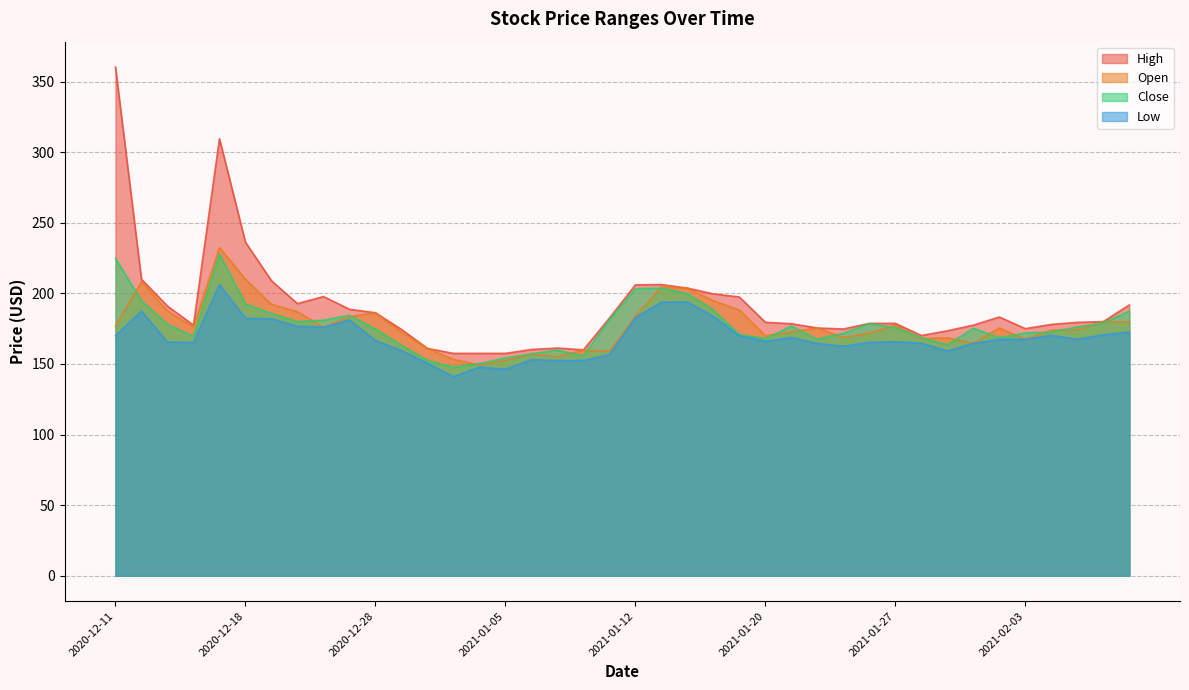

Reading right to left, what are all the values shown in this chart?

High: 191.8	180.0	179.5	178.0	175.0	183.2	177.5	173.5	170.1	178.8	178.8	174.8	175.5	178.5	179.5	197.4	199.6	203.8	206.2	206.0	182.5	160.0	161.2	160.2	157.5	157.5	157.5	161.0	174.5	186.2	188.8	197.8	192.8	209.0	236.2	309.5	177.5	191.0	210.0	360.2
Open: 179.8	180.0	174.0	174.0	167.5	175.5	164.8	168.5	168.0	177.5	171.8	168.8	175.5	172.8	170.0	188.2	194.8	203.8	204.5	183.8	159.0	159.8	155.2	157.0	152.5	149.2	153.2	161.0	172.5	186.2	183.5	176.0	187.0	192.2	210.0	232.5	176.2	187.5	208.3	176.8
Close: 187.5	179.0	176.2	172.5	172.0	168.5	175.2	163.5	168.6	175.8	178.5	171.8	167.5	176.8	168.0	170.8	188.2	199.8	203.8	203.2	181.2	155.8	159.8	157.2	154.2	150.2	147.8	152.5	163.2	174.8	184.5	181.0	180.0	185.8	192.5	227.8	169.5	178.0	194.8	224.8
Low: 172.7	170.6	167.5	170.2	167.5	167.5	164.5	159.2	164.7	165.8	165.2	162.5	164.5	168.8	166.0	170.0	183.8	193.8	193.8	182.8	156.6	152.5	152.4	153.0	146.2	147.8	141.0	150.5	159.5	166.7	181.2	176.0	176.8	182.0	182.3	206.2	165.2	165.5	187.5	170.0